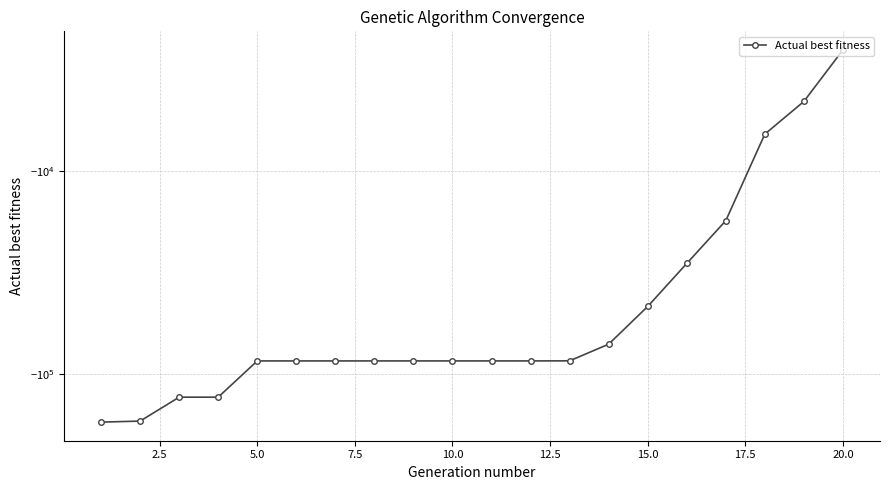

What is the smallest value displayed?

-173399